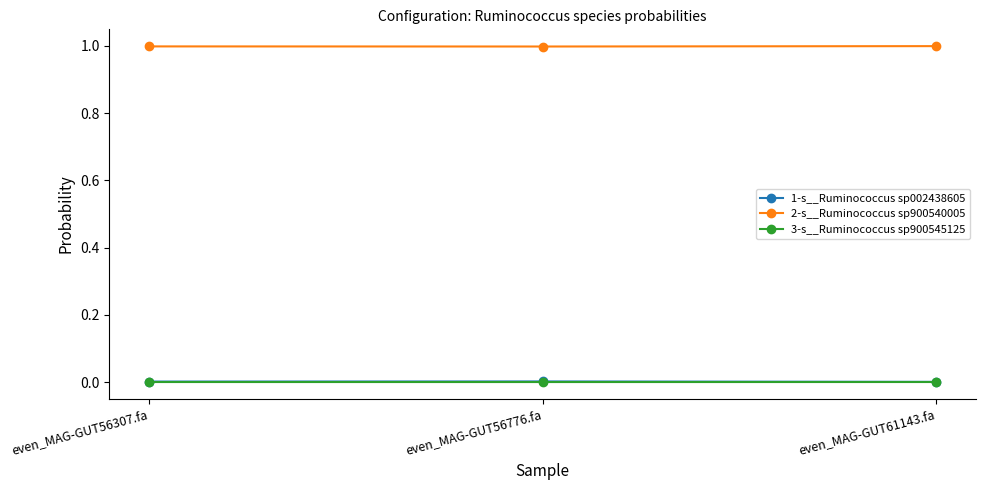

True or false: 2-s__Ruminococcus sp900540005 has a value of 1.0 at even_MAG-GUT56776.fa.

True